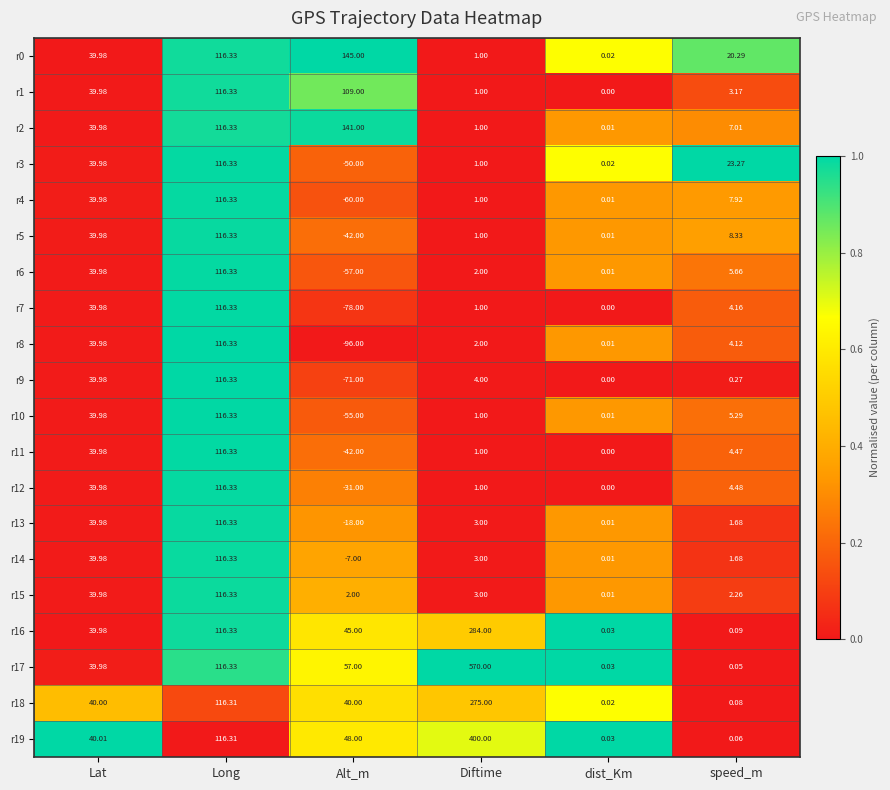

At which label does r15 reach its peak?

Long